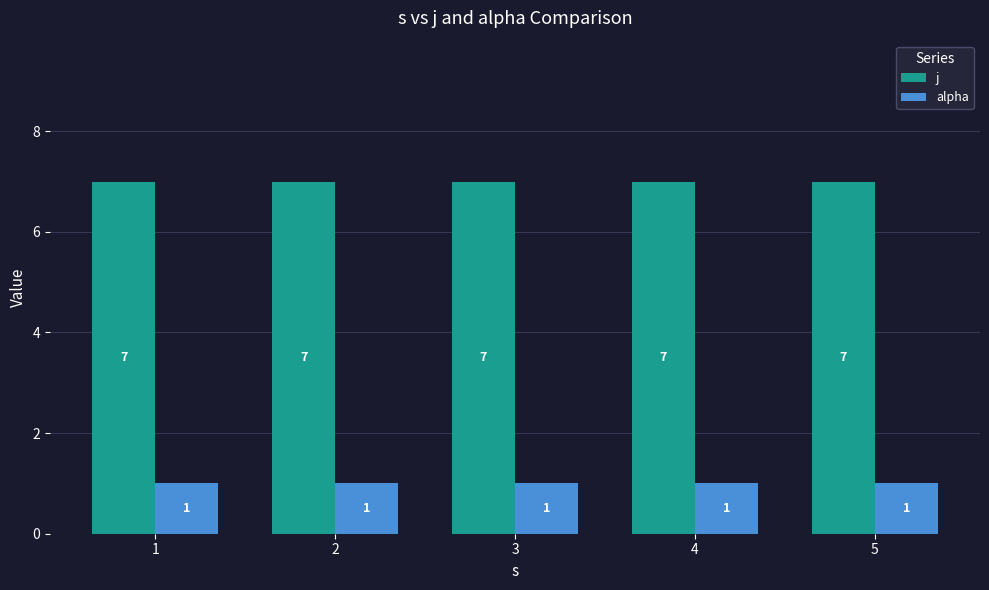

Reading left to right, what are all the values shown in this chart?

j: 7	7	7	7	7
alpha: 1	1	1	1	1